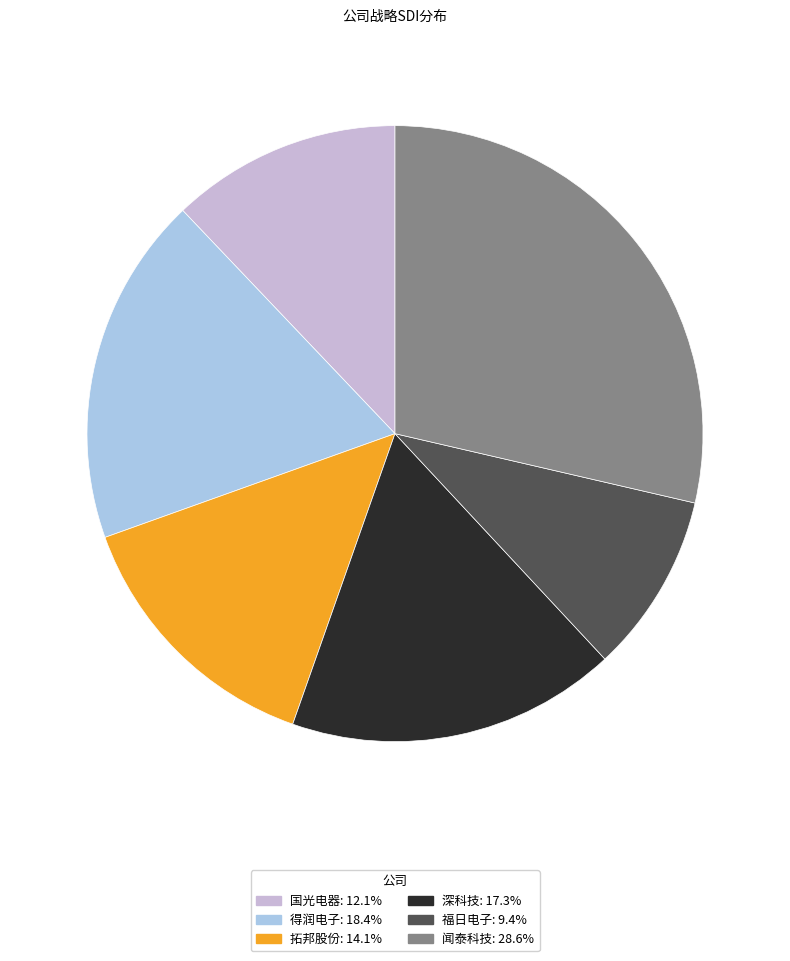

Rank the categories by value from highest to lowest.

闻泰科技, 得润电子, 深科技, 拓邦股份, 国光电器, 福日电子